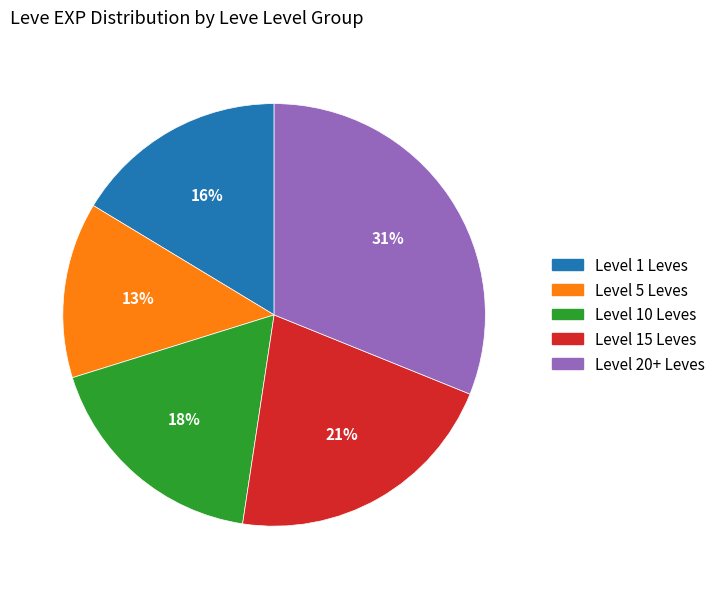

Is there any slice that represents more than half of the pie?

No